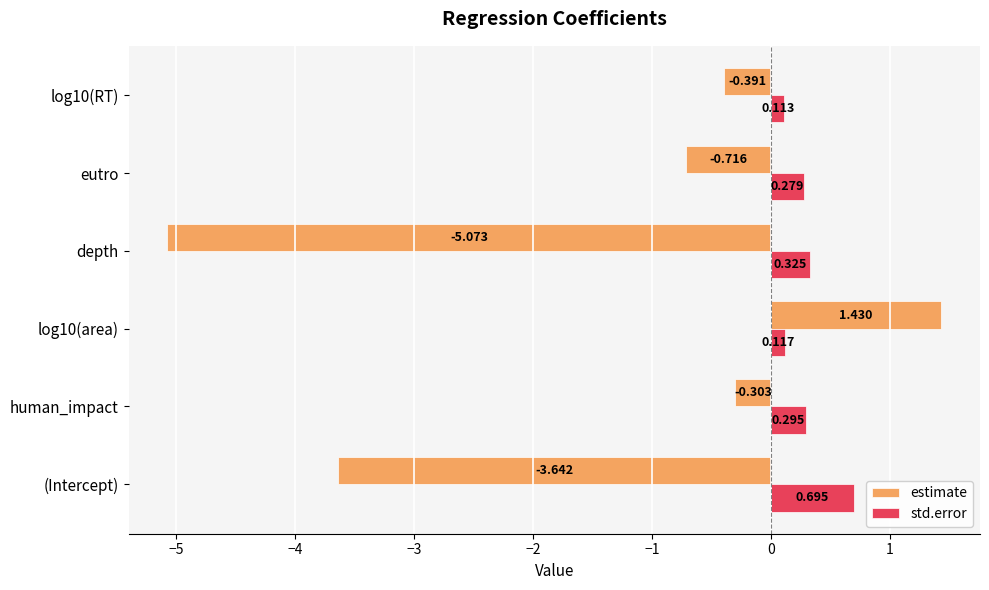

Is the value of std.error at log10(RT) greater than the value of estimate at human_impact?

Yes